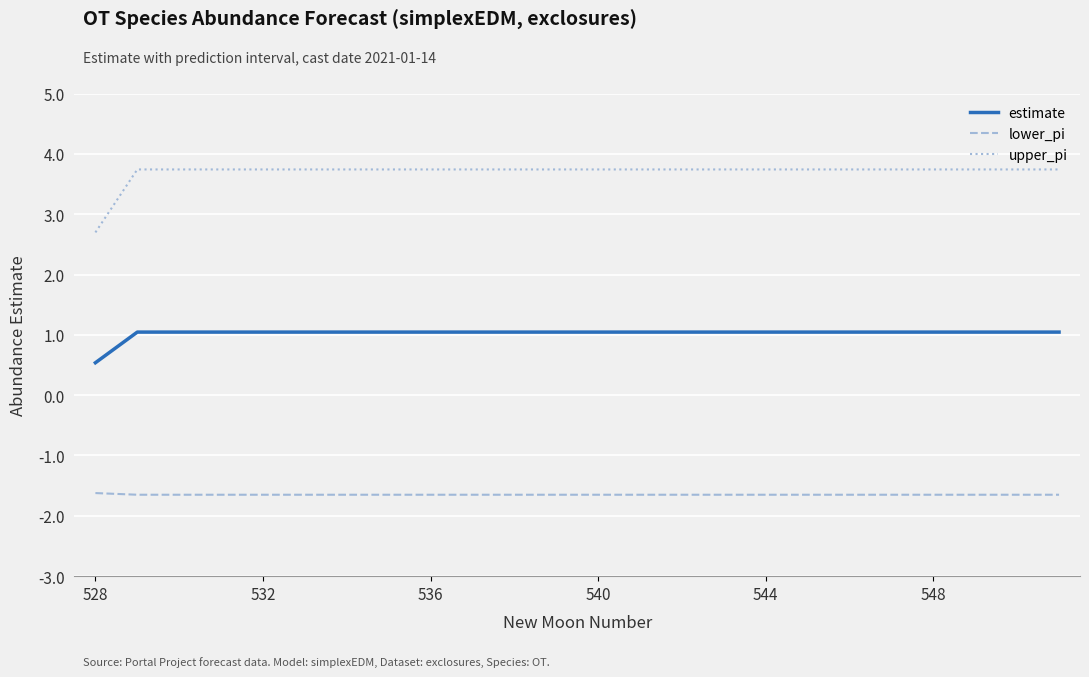

True or false: upper_pi and lower_pi cross at least once.

False